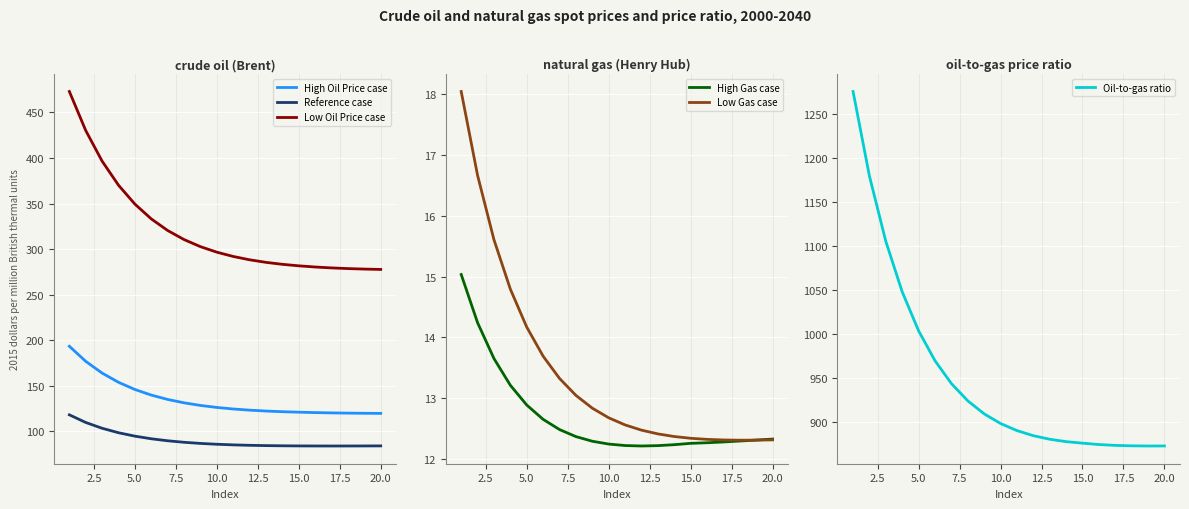

What is the minimum value for High Oil Price case?

119.7